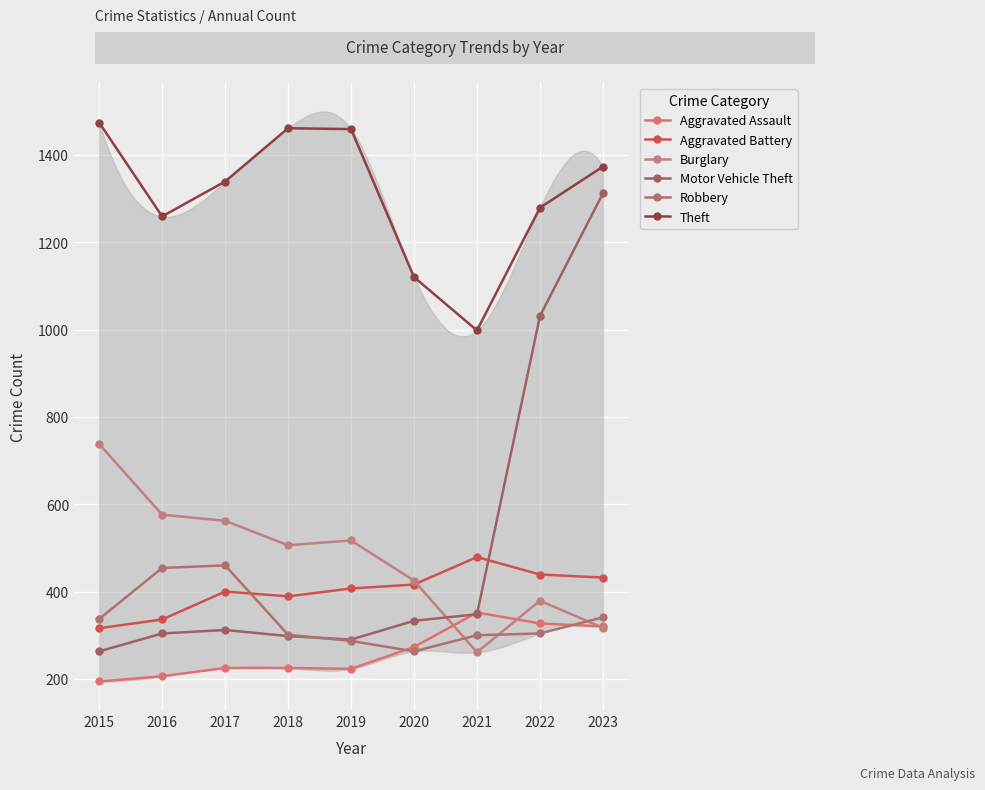

What is the difference between the highest and lowest values at 2019?

1236